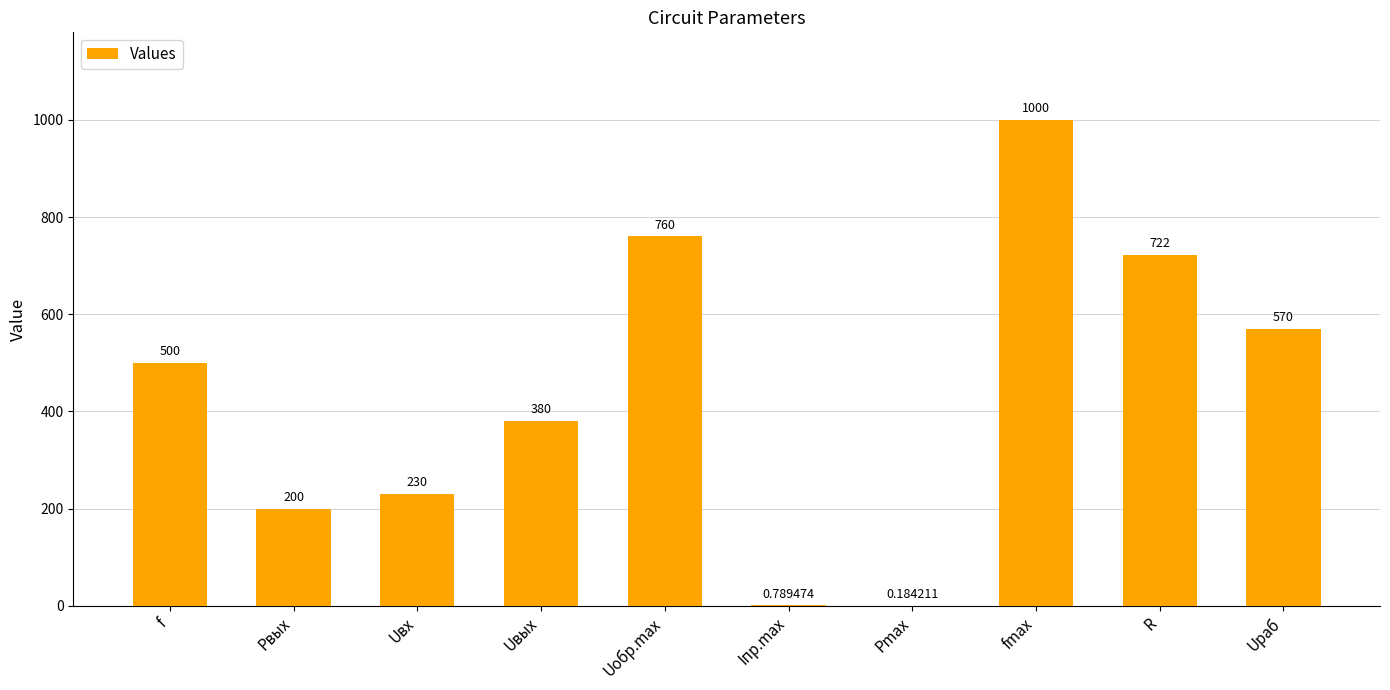

What is the sum of the values at R and f?

1222.0